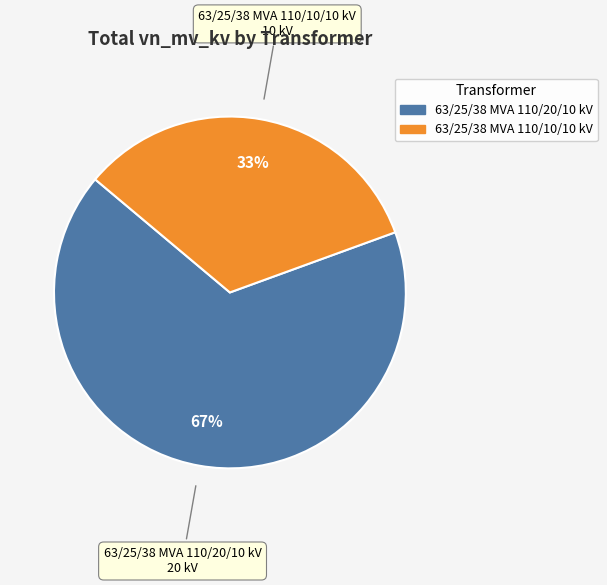

Between 63/25/38 MVA 110/20/10 kV and 63/25/38 MVA 110/10/10 kV, which is larger?

63/25/38 MVA 110/20/10 kV